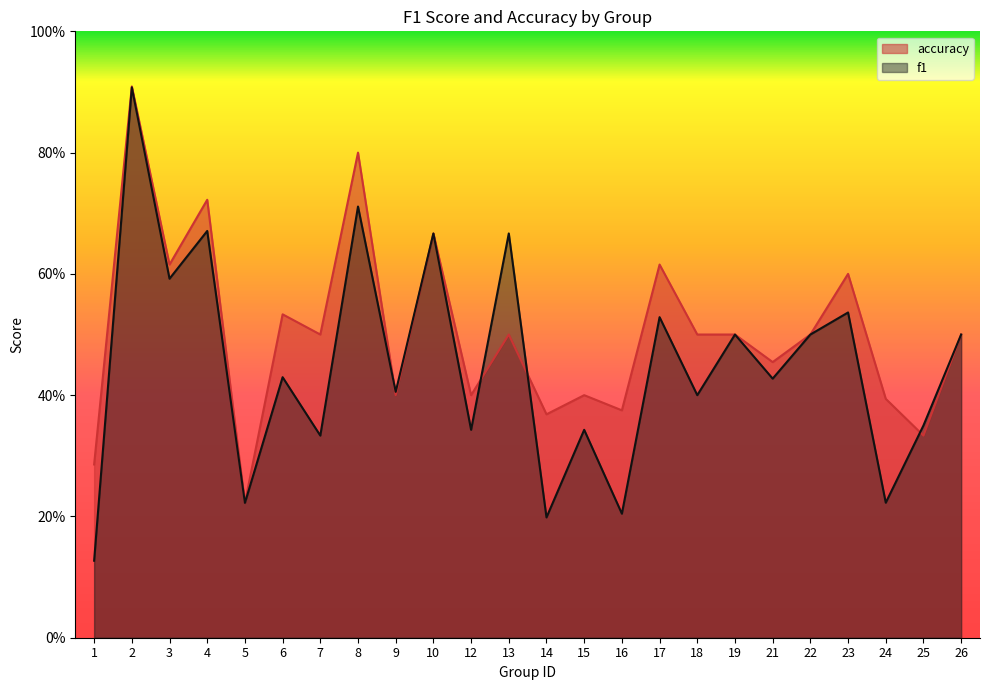

What is the maximum value for accuracy?

0.9